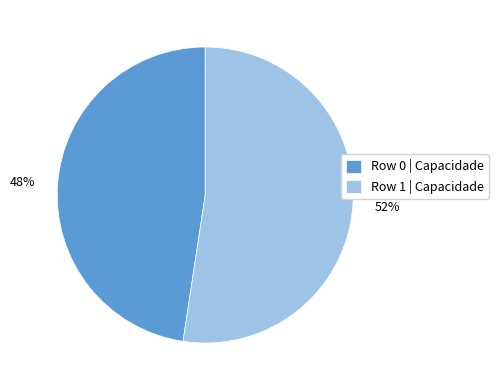

Count the number of slices in the pie.

2